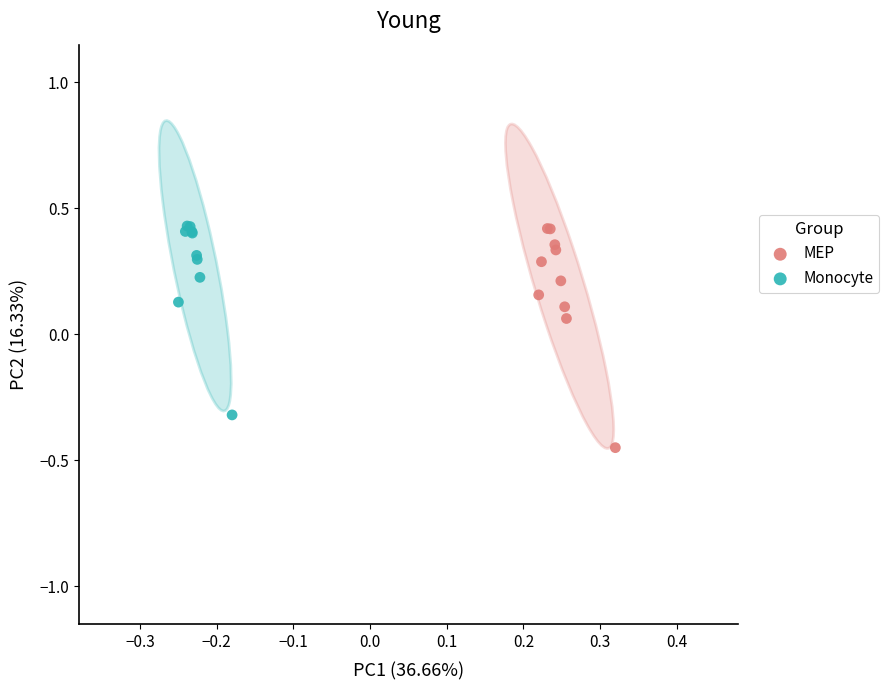

Which series contains the lowest Y value?

MEP